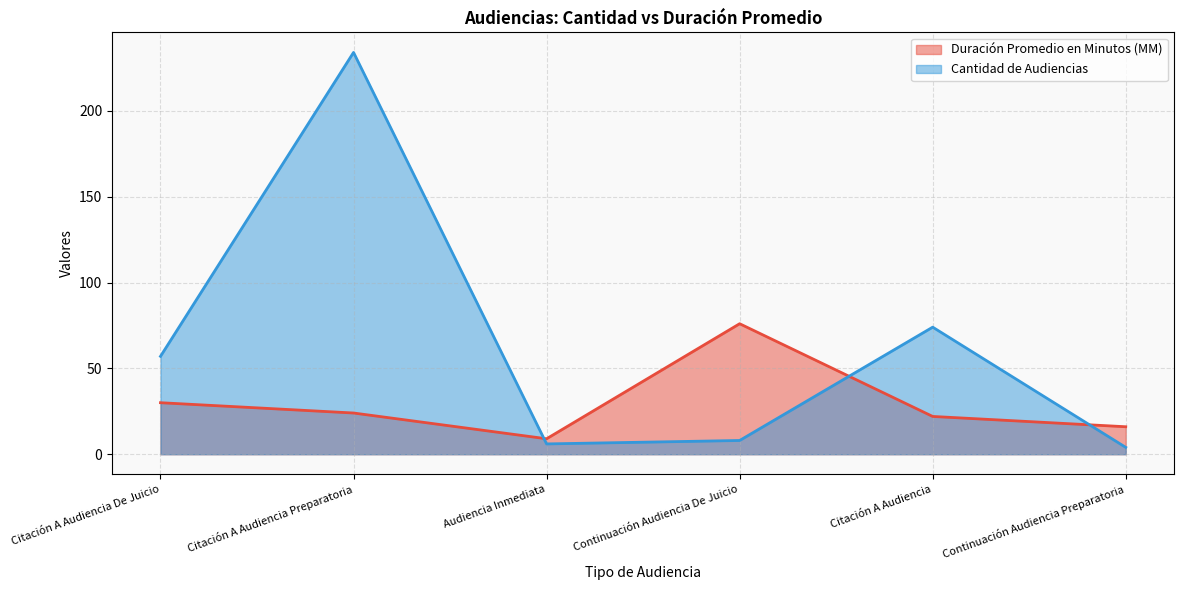

How many categories are shown in the chart?

6